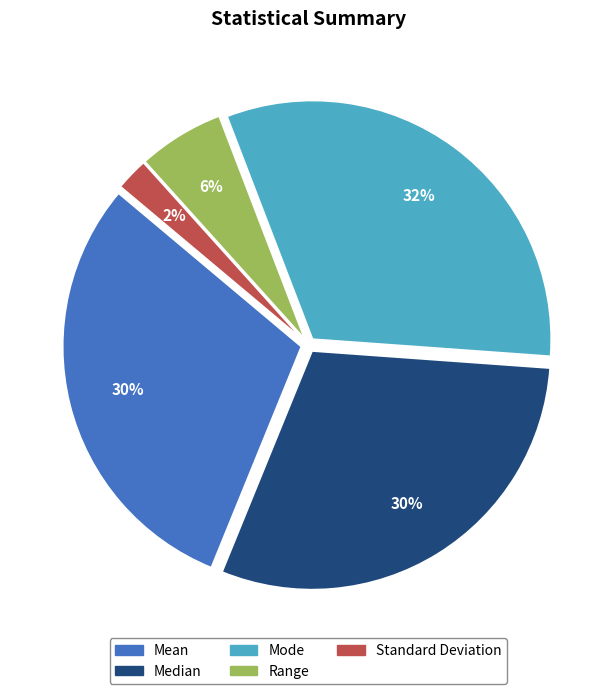

To the nearest percent, what percentage of the pie is Range?

6%